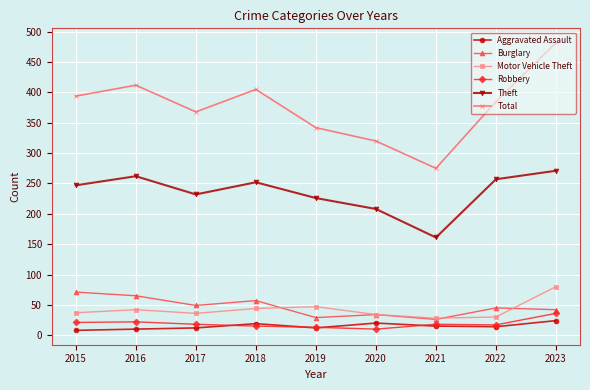

Is it true that Aggravated Assault equals 12 at 2019?

True